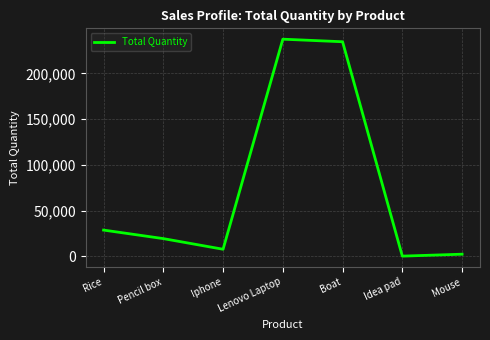

At which category does the data reach its first local valley?

Iphone